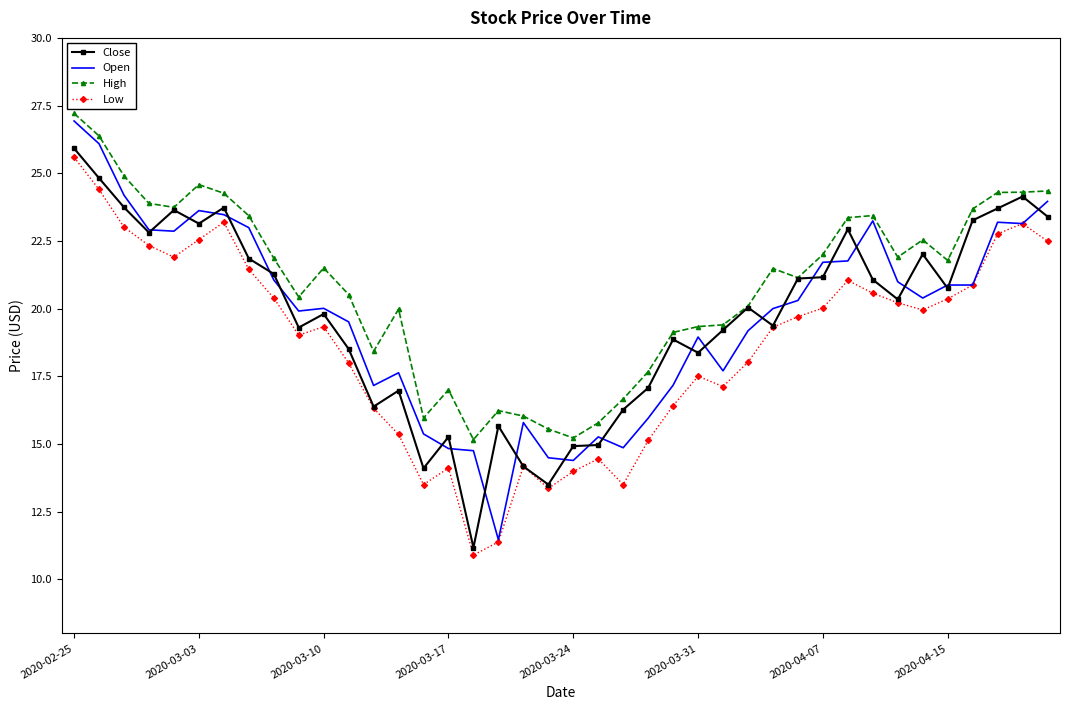

True or false: Low and High intersect in this chart.

False